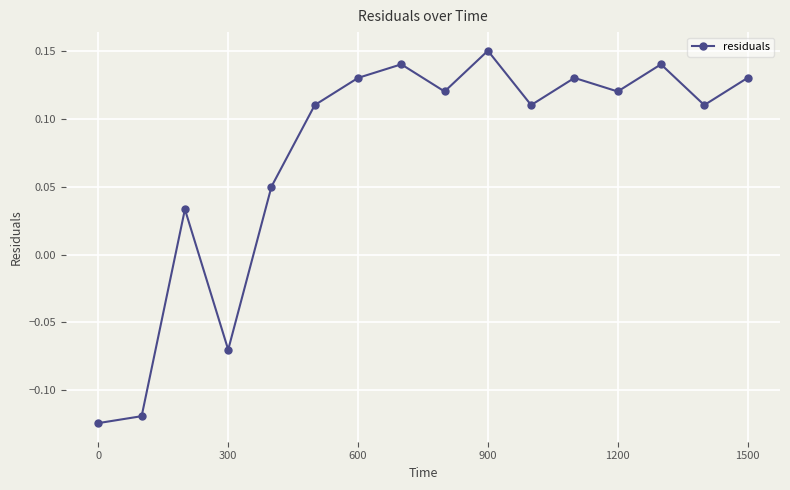

Count the values in the range 0 to 1.

13